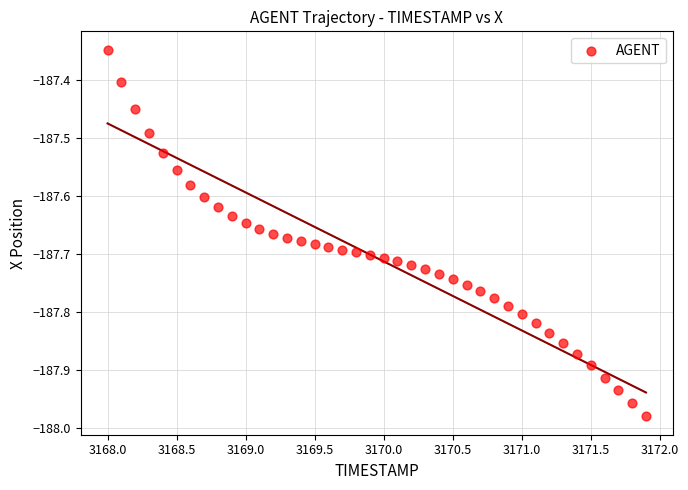

What is the range of X values (max minus min)?

3.9